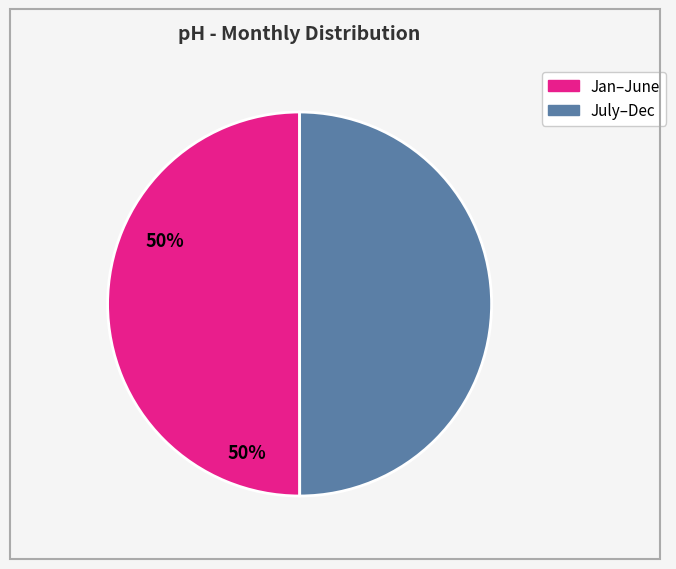

Count the number of slices in the pie.

2